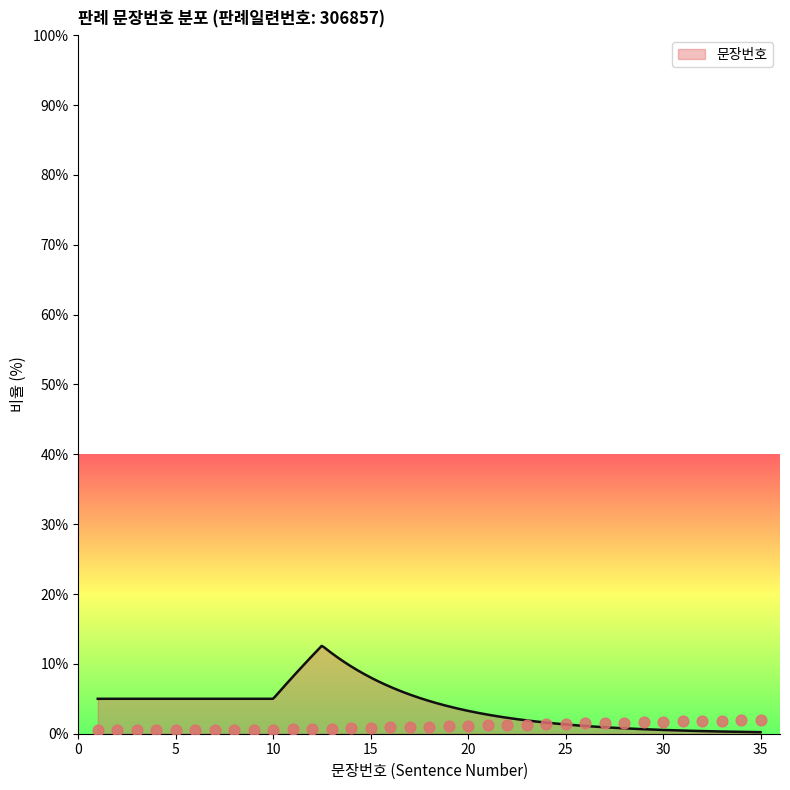

What is the change in value from 27 to 33?

+0.3